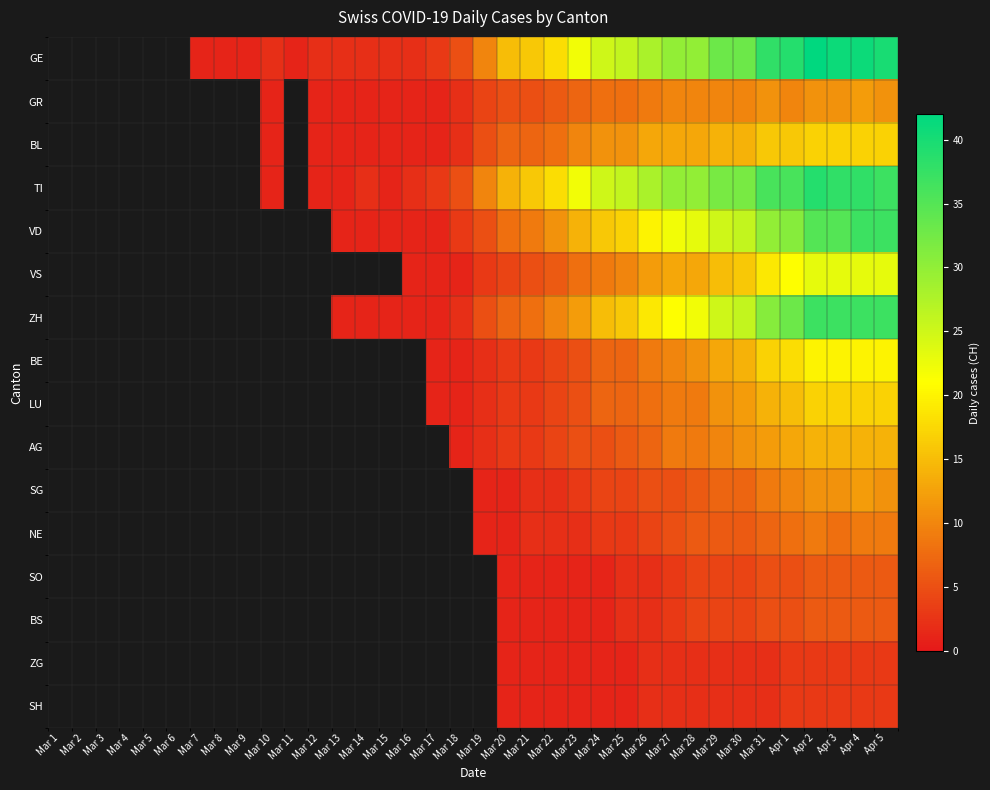

What is the approximate value of VD at Mar 21?

9.0